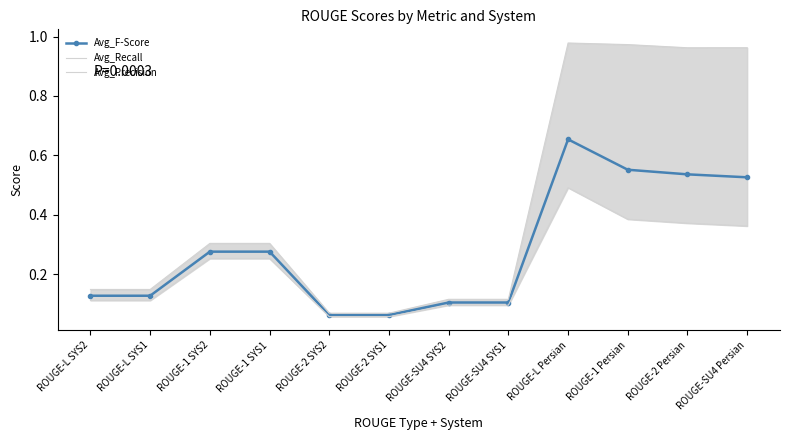

Reading left to right, extract all data points from this chart.

Avg_F-Score: 0.1	0.1	0.3	0.3	0.1	0.1	0.1	0.1	0.7	0.6	0.5	0.5
Avg_Recall: 0.1	0.1	0.3	0.3	0.1	0.1	0.1	0.1	0.5	0.4	0.4	0.4
Avg_Precision: 0.1	0.1	0.3	0.3	0.1	0.1	0.1	0.1	1.0	1.0	1.0	1.0